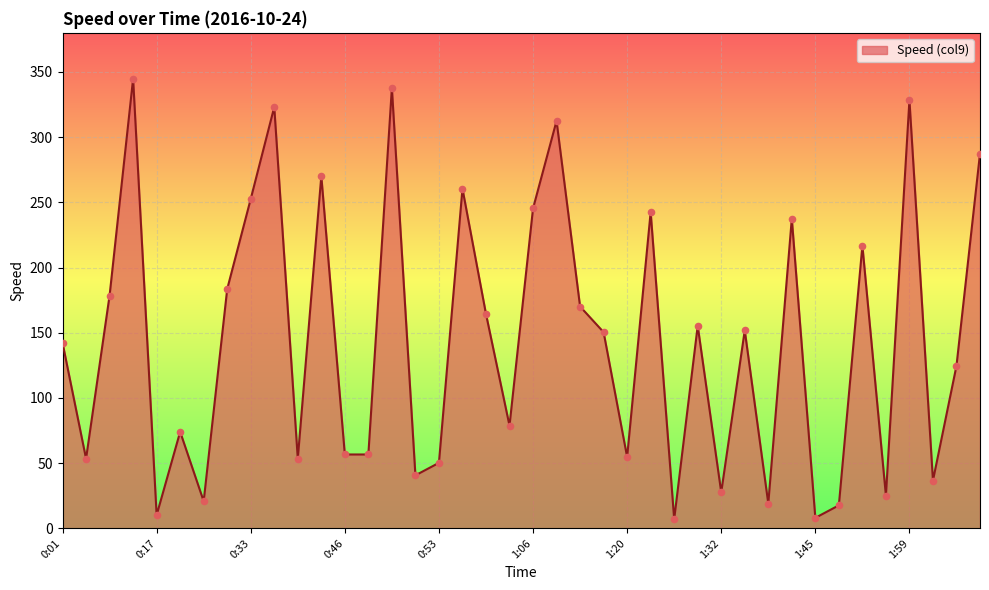

What is the maximum value shown in the chart?

344.8